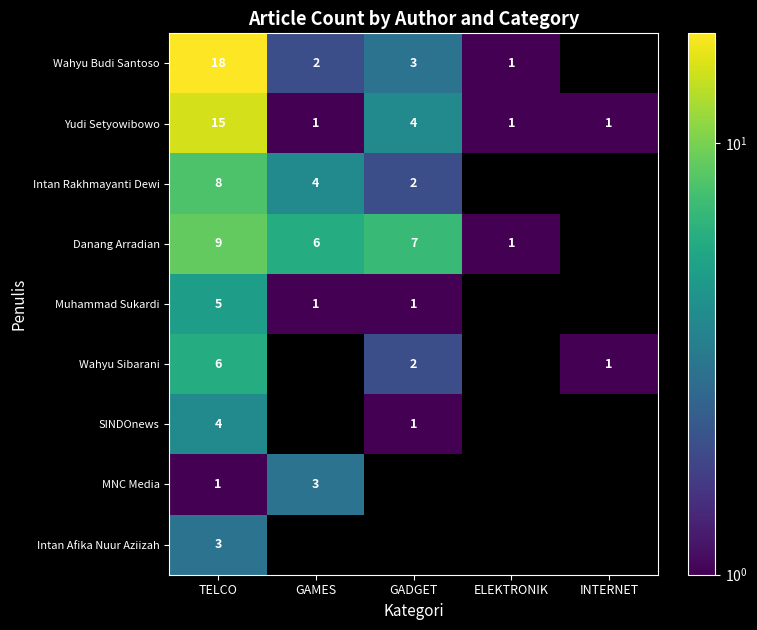

What is the maximum value for Yudi Setyowibowo?

15